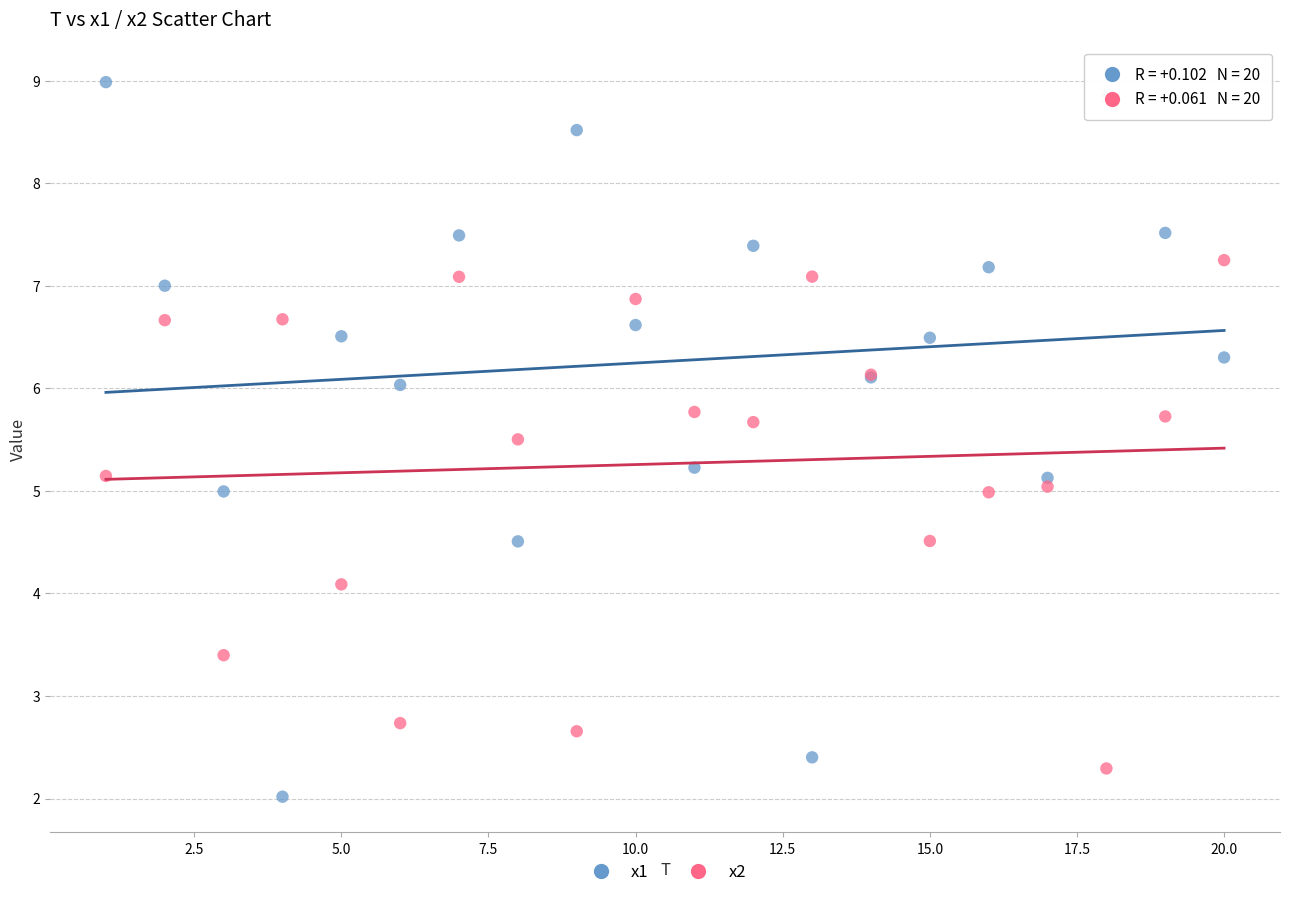

Which series reaches the maximum Y coordinate?

x1